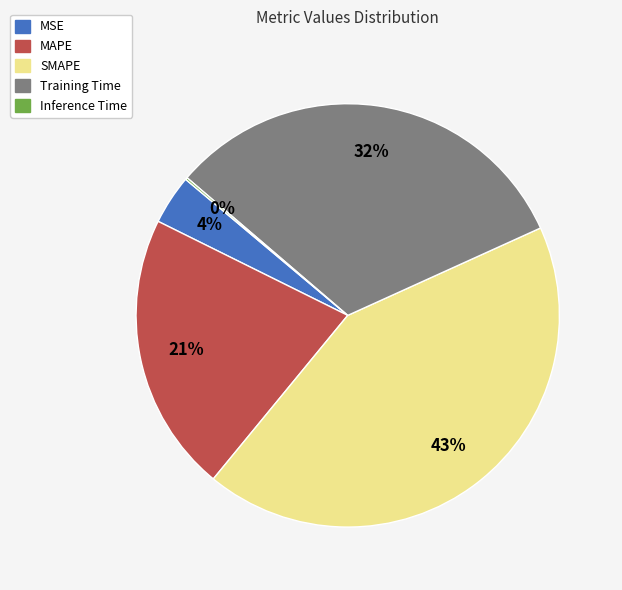

True or false: Training Time accounts for 32% of the total.

True